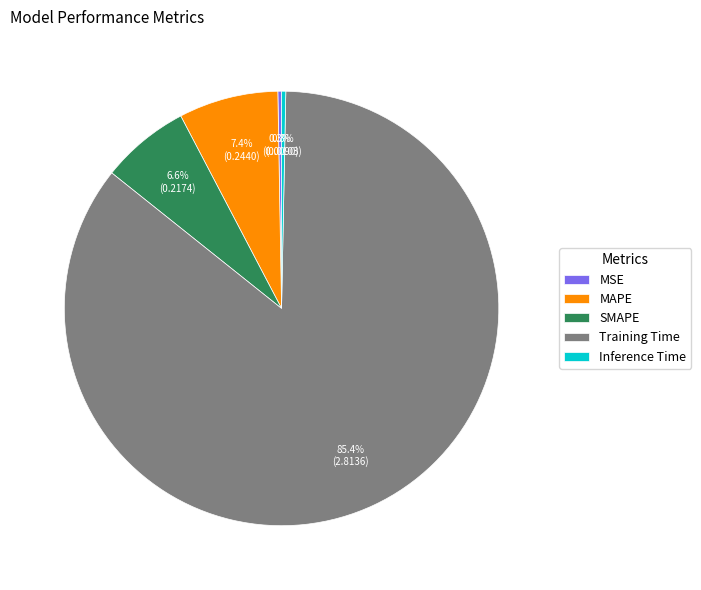

Which category accounts for the majority?

Training Time